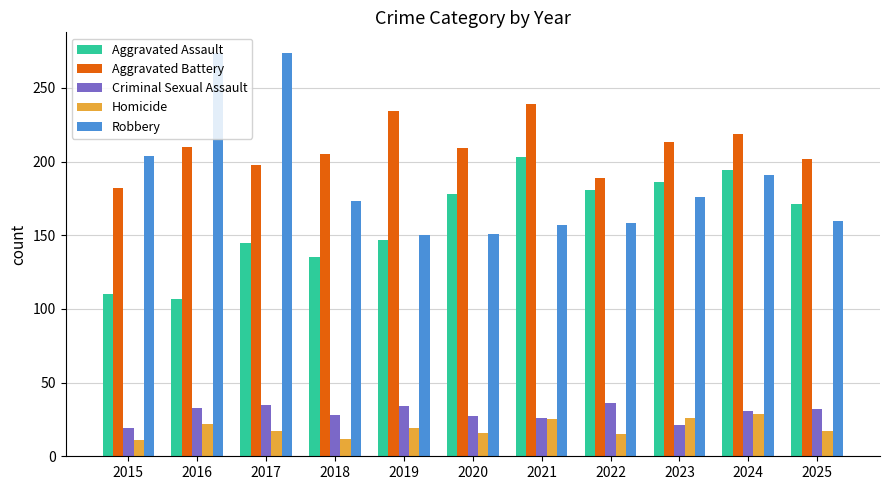

Which category has the lowest value in the Aggravated Assault series?

2016